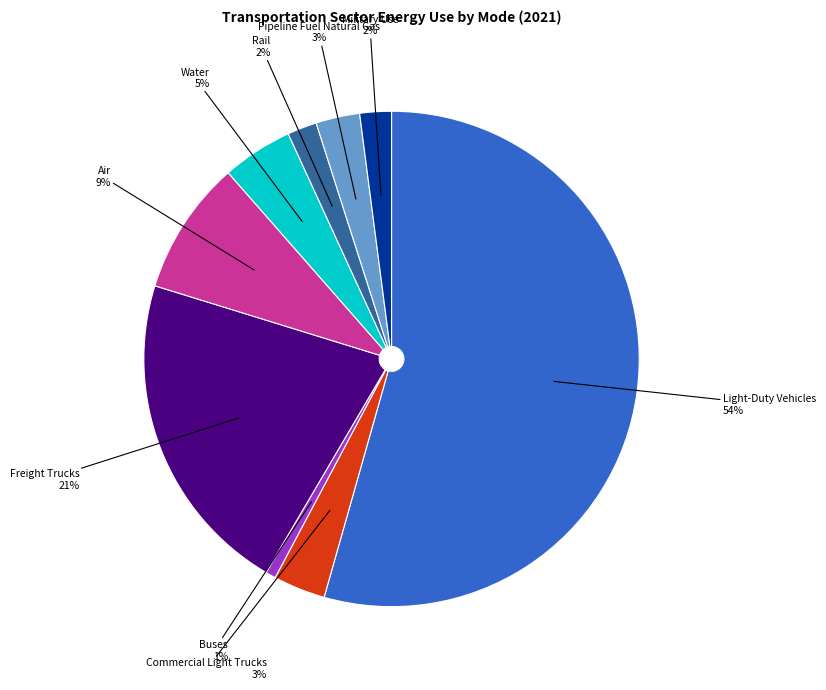

Is there a majority slice in this chart?

Yes